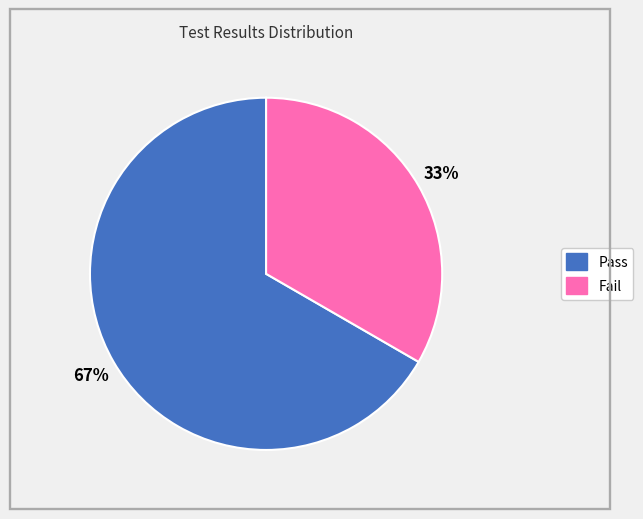

Which slice is the smallest?

Fail